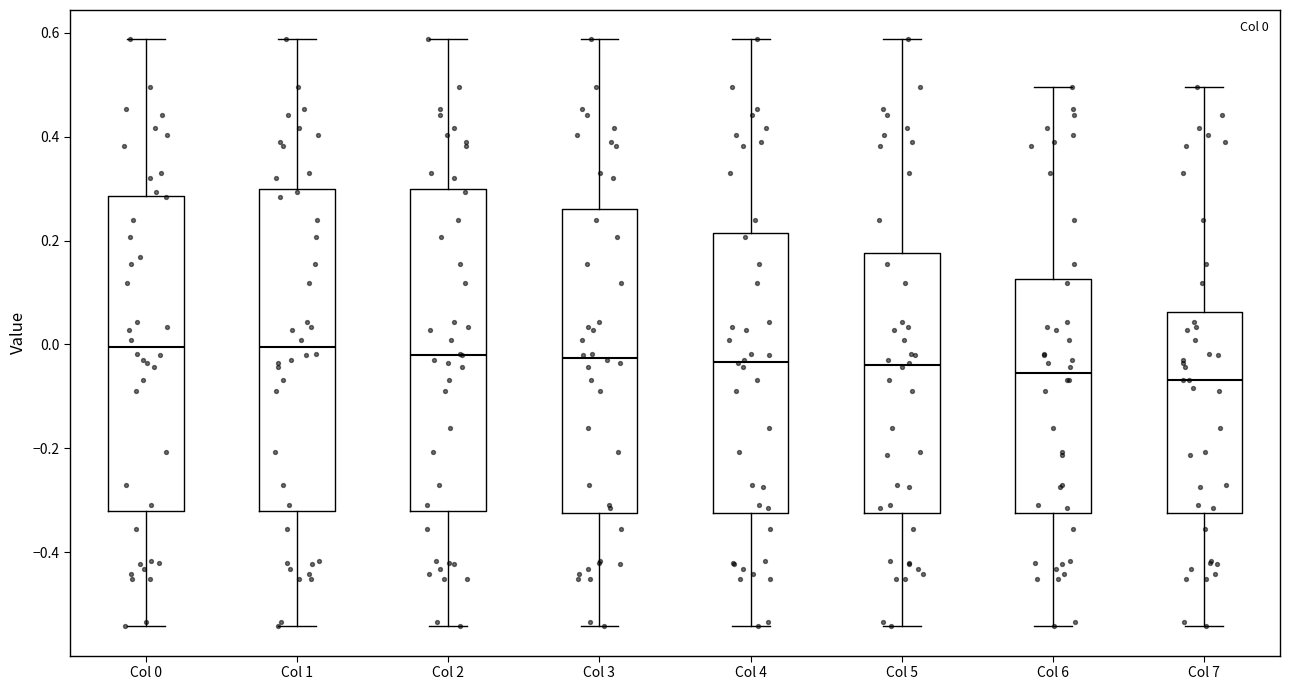

Reading left to right, read every box against the y-axis: the position of its median line, the range the box covers, and the ends of its whiskers. The values are not printed on the chart, so give them approximately, as read against the axis.

Col 0: median 0.00, box -0.32 to 0.28, whiskers -0.54 to 0.58
Col 1: median 0.00, box -0.32 to 0.30, whiskers -0.54 to 0.58
Col 2: median -0.02, box -0.32 to 0.30, whiskers -0.54 to 0.58
Col 3: median -0.02, box -0.32 to 0.26, whiskers -0.54 to 0.58
Col 4: median -0.04, box -0.32 to 0.22, whiskers -0.54 to 0.58
Col 5: median -0.04, box -0.32 to 0.18, whiskers -0.54 to 0.58
Col 6: median -0.06, box -0.32 to 0.12, whiskers -0.54 to 0.50
Col 7: median -0.06, box -0.32 to 0.06, whiskers -0.54 to 0.50